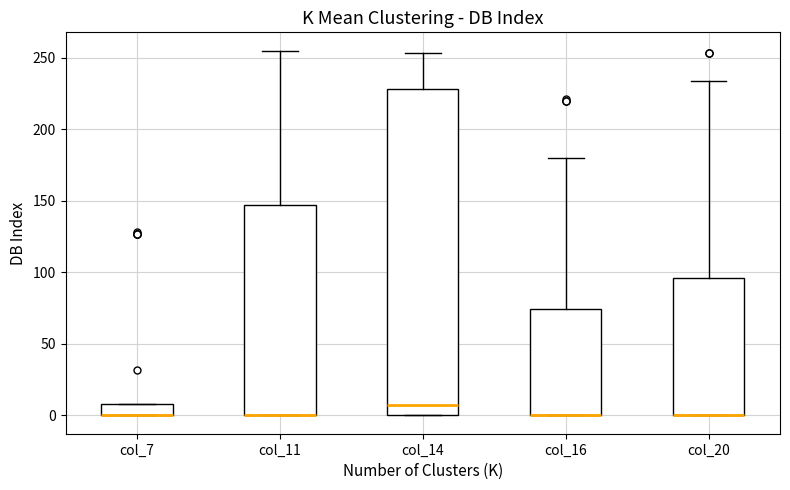

Reading left to right, read every box against the y-axis: the position of its median line, the range the box covers, and the ends of its whiskers. The values are not printed on the chart, so give them approximately, as read against the axis.

col_7: median 0 (drawn on the box's lower edge), box 0 to 10, whiskers 0 to 10
col_11: median 0 (drawn on the box's lower edge), box 0 to 145, whiskers 0 to 255
col_14: median 10, box 0 to 230, whiskers 0 to 255
col_16: median 0 (drawn on the box's lower edge), box 0 to 75, whiskers 0 to 180
col_20: median 0 (drawn on the box's lower edge), box 0 to 95, whiskers 0 to 235